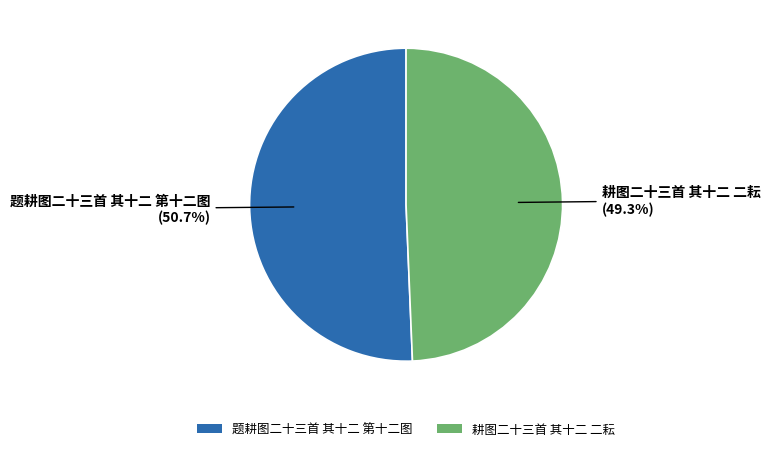

Which category has the biggest portion of the pie?

题耕图二十三首 其十二 第十二图